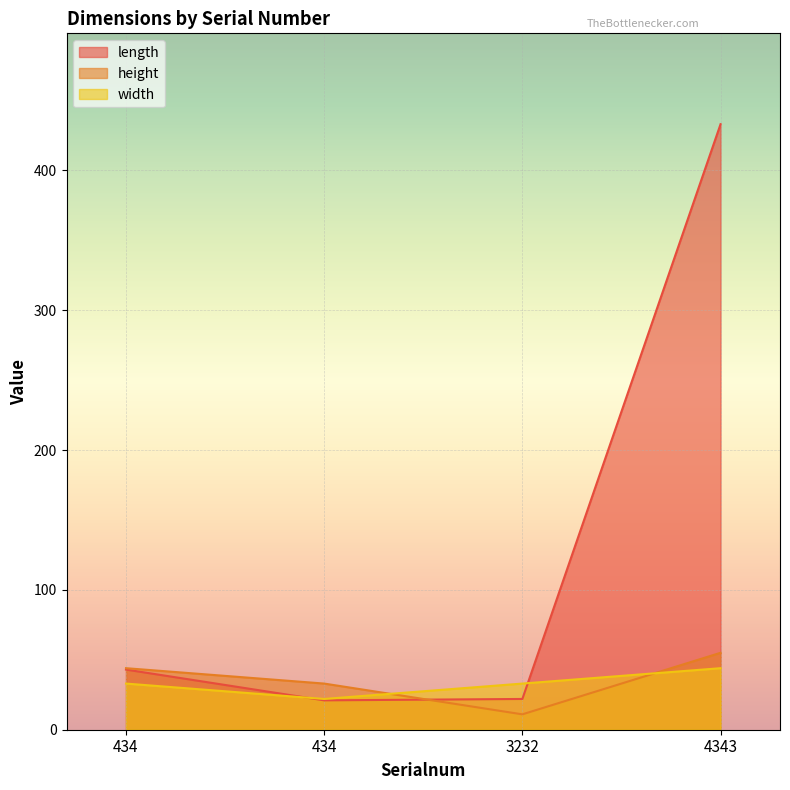

Is the value of height at 434 greater than the value of length at 3232?

Yes